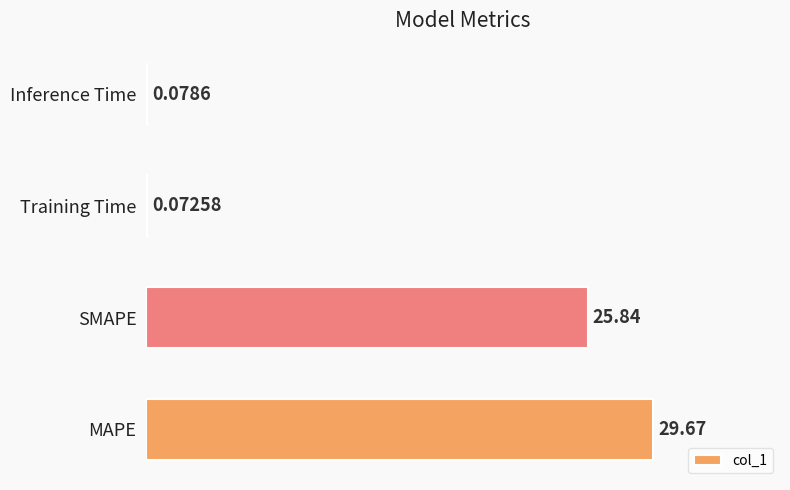

How many distinct data groups are displayed?

1